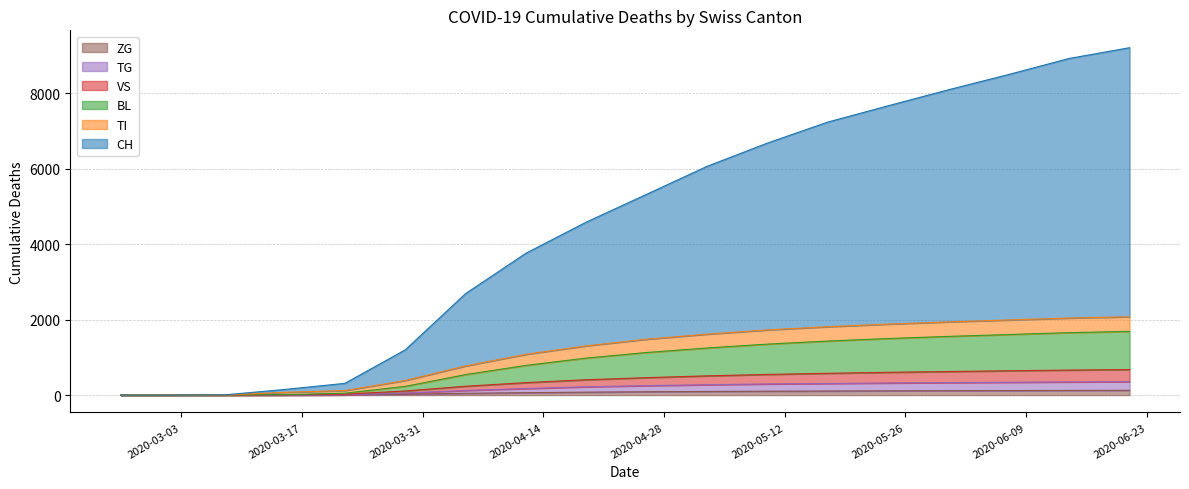

How many values in the TG series are below 250?

9